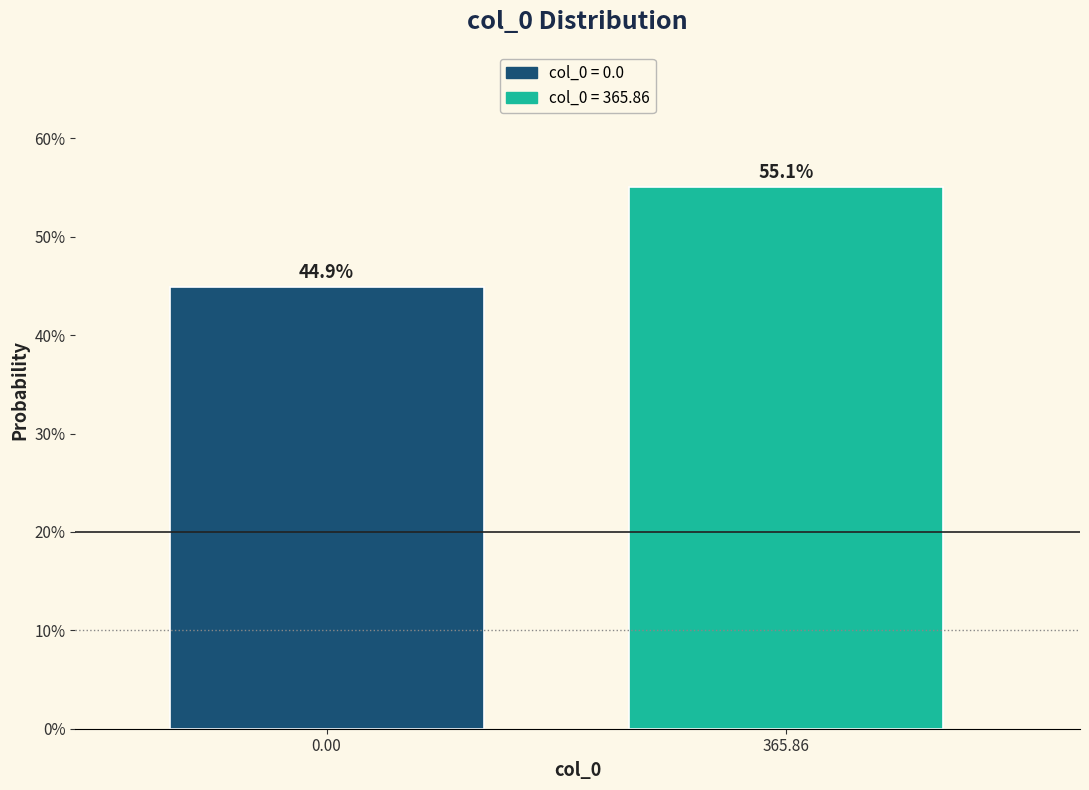

Does the chart contain any negative values?

No